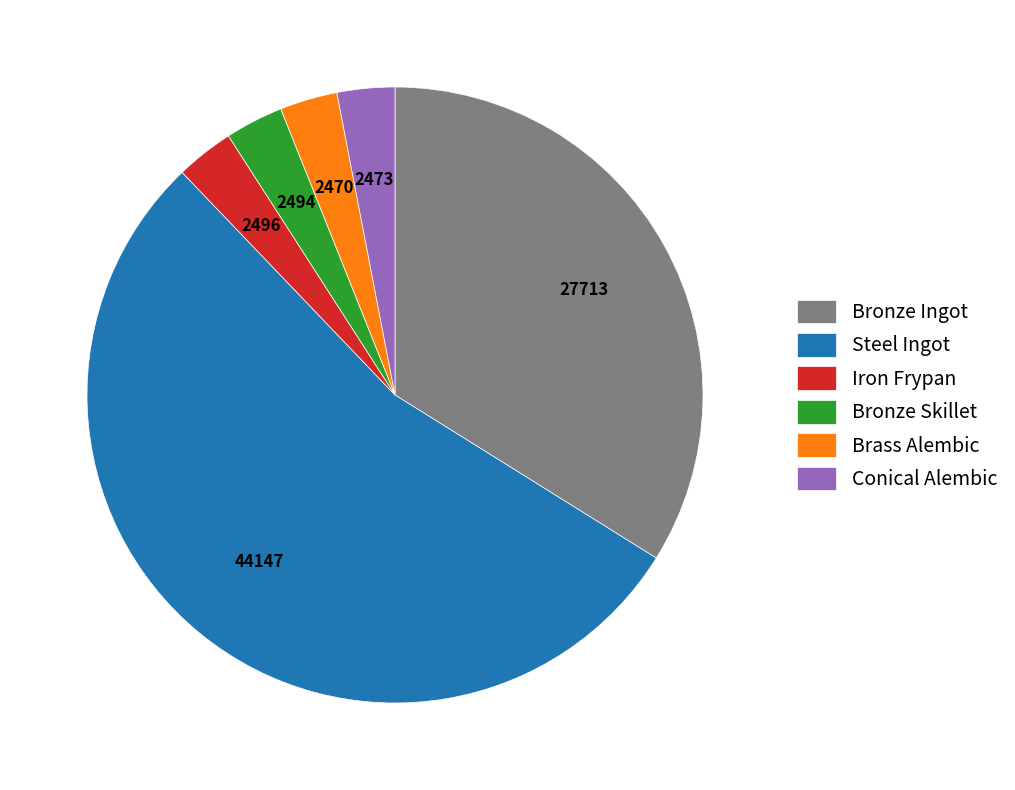

Which category has the biggest portion of the pie?

Steel Ingot